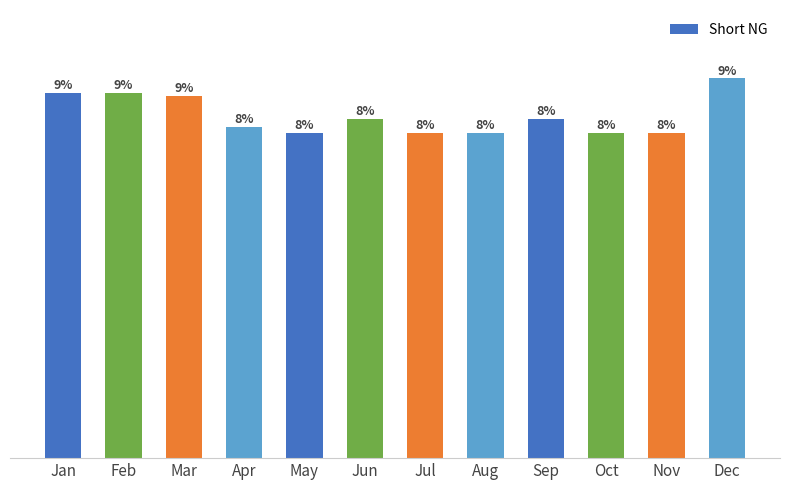

Are the bars horizontal?

No